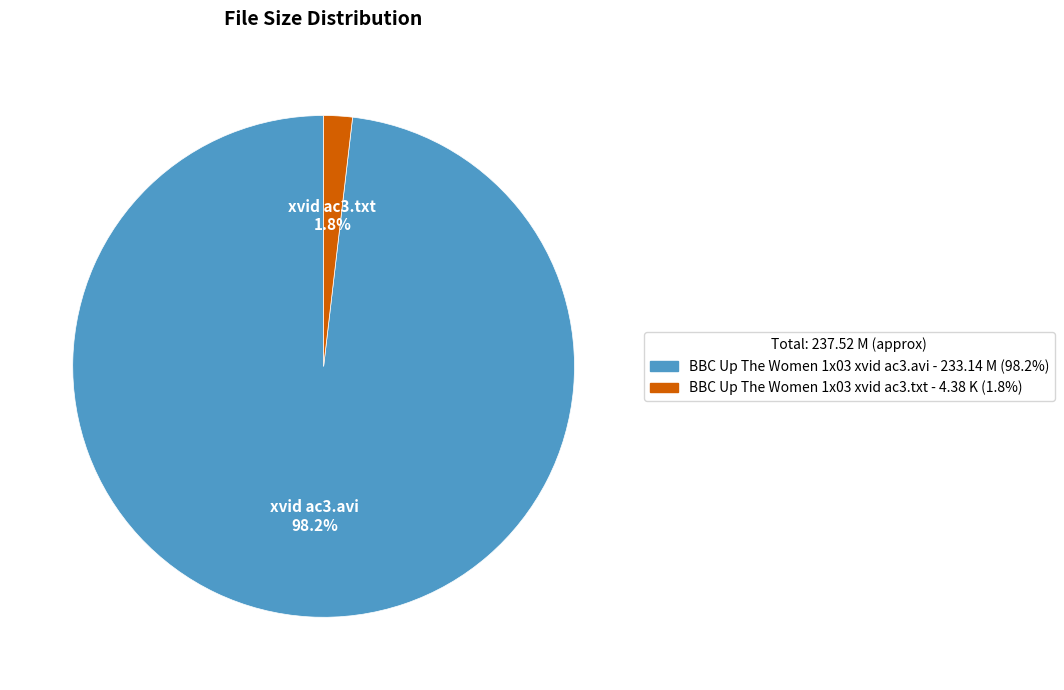

Rank the categories by value from lowest to highest.

xvid ac3.txt, xvid ac3.avi